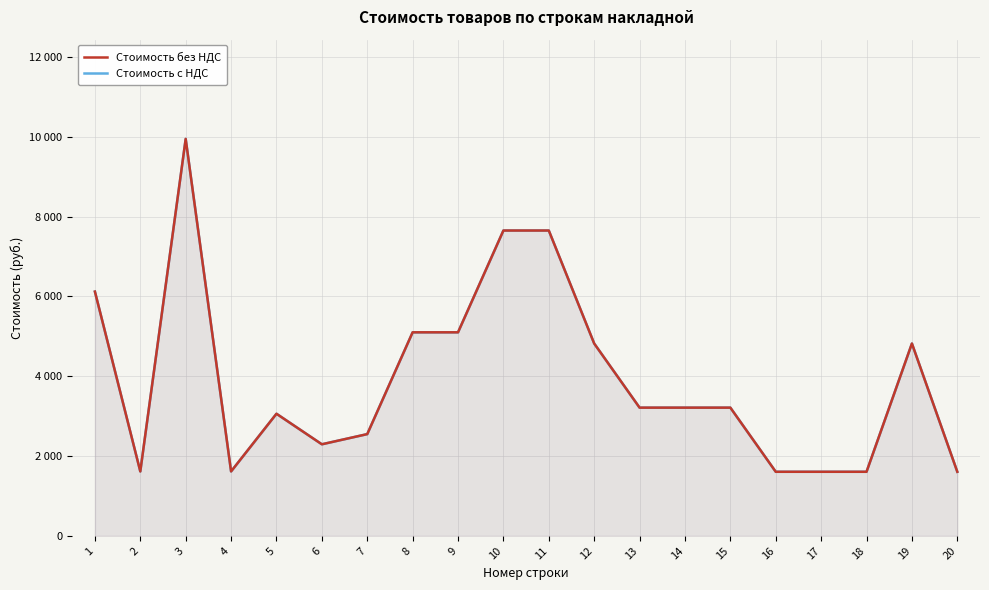

Which series has the widest spread of values?

Стоимость без НДС